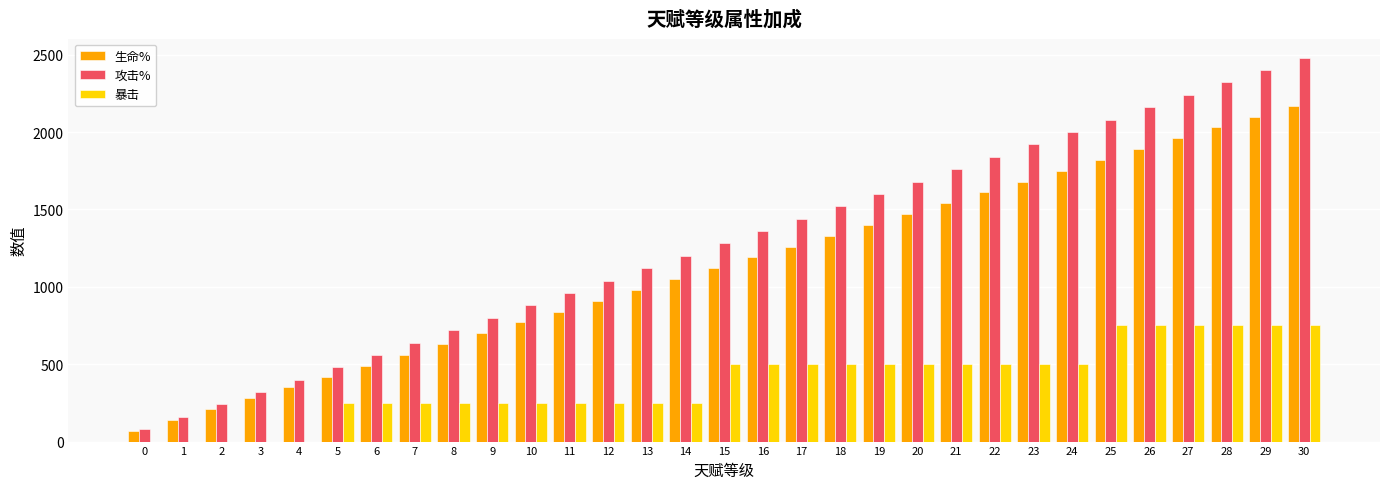

Is the value of 攻击% at 17 greater than the value of 生命% at 7?

Yes